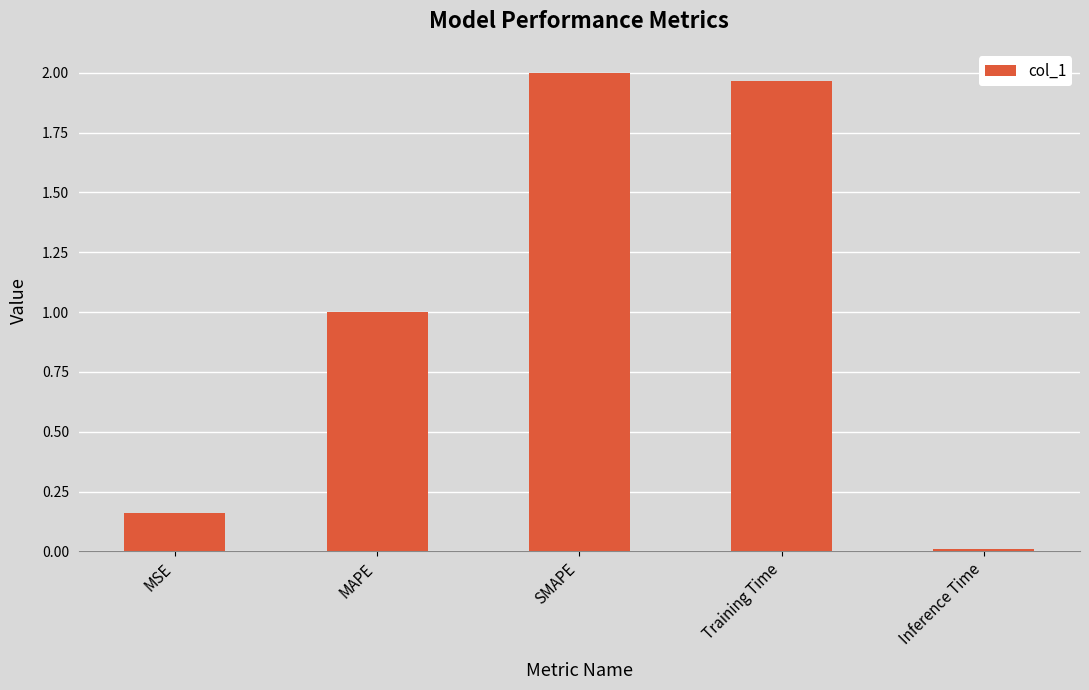

Rank the categories by value from highest to lowest.

SMAPE, Training Time, MAPE, MSE, Inference Time